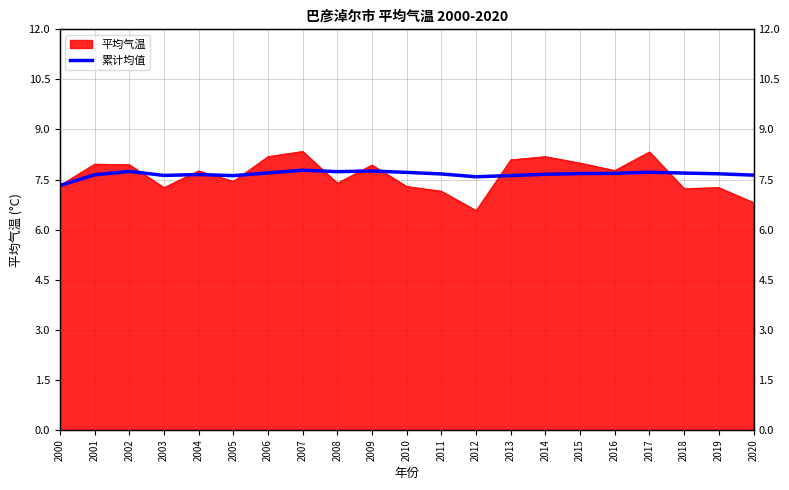

At which category does the data reach its first local valley?

2003